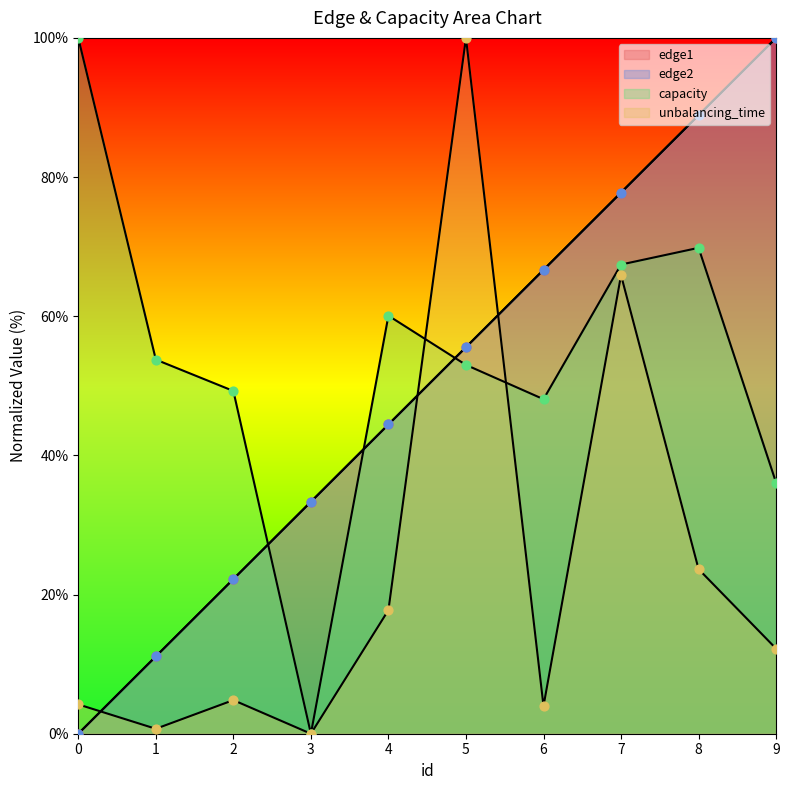

What are all the series names shown in the legend?

edge1, edge2, capacity, unbalancing_time